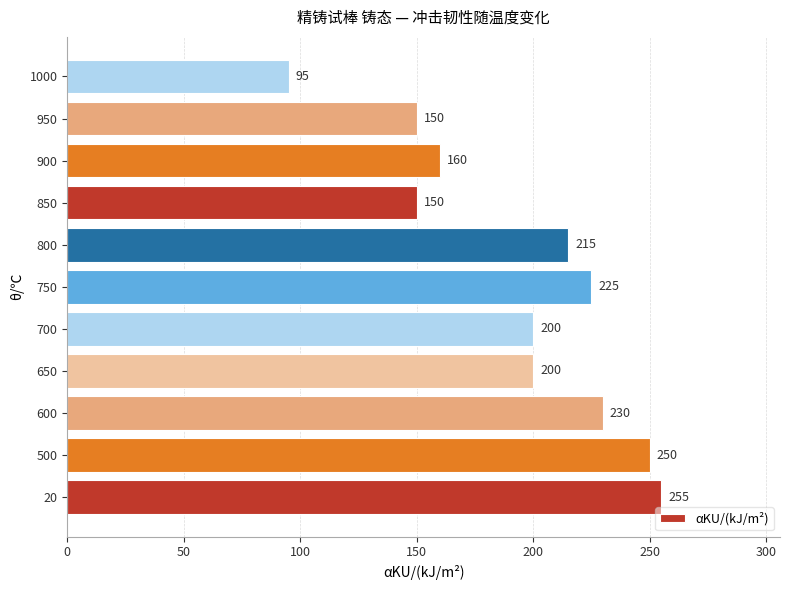

True or false: the data shows 349 at 600.

False